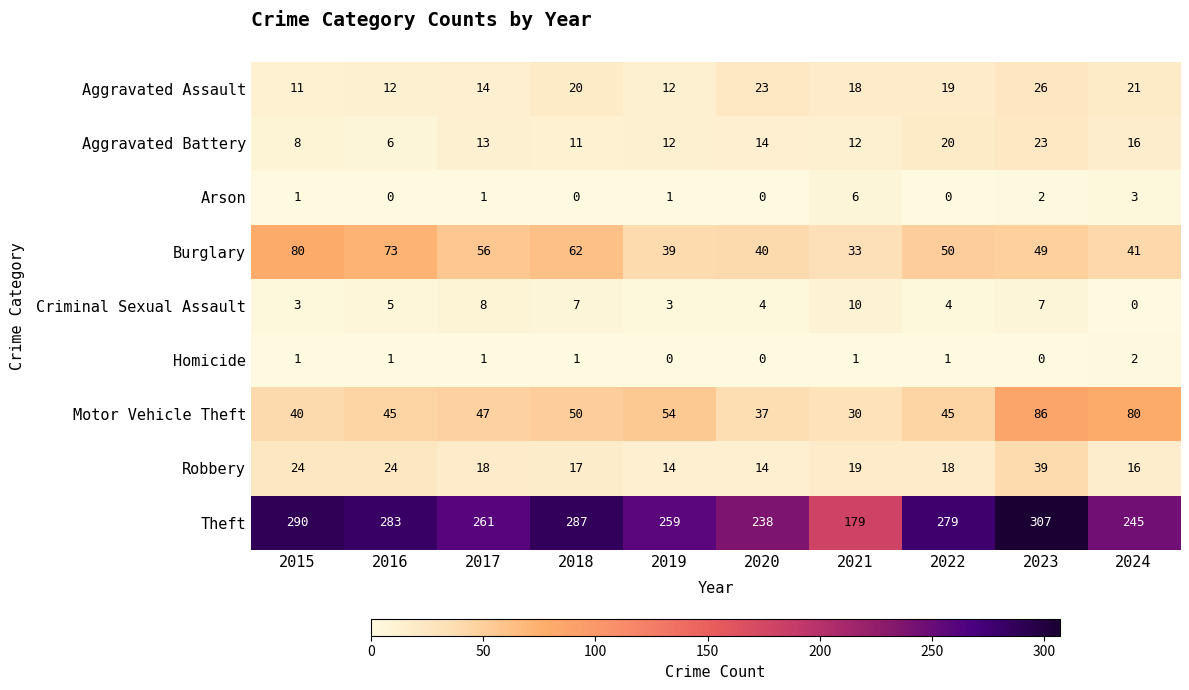

Which series changed the most between 2019 and 2021?

Theft